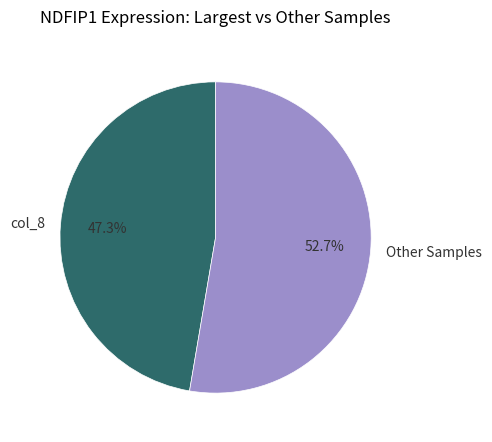

Which slice is the smallest?

col_8